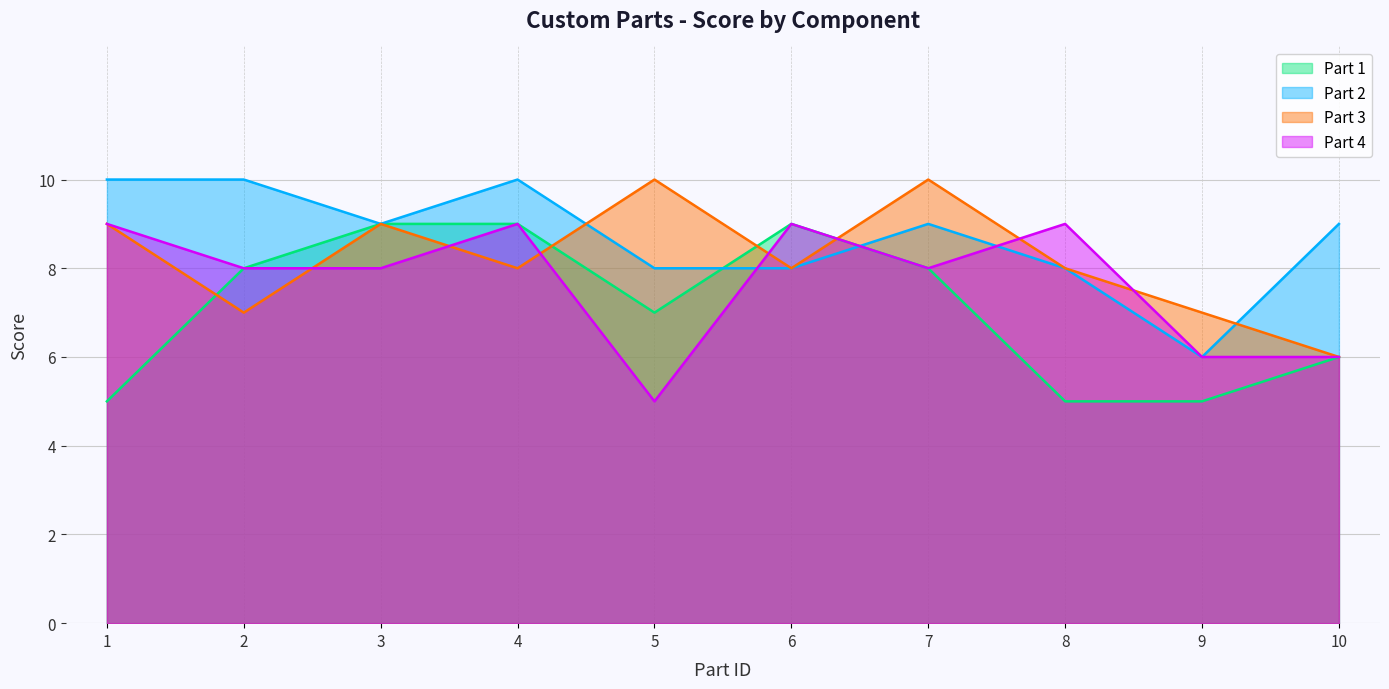

Which series ends up on top after the final intersection of Part 4 and Part 3?

Part 3